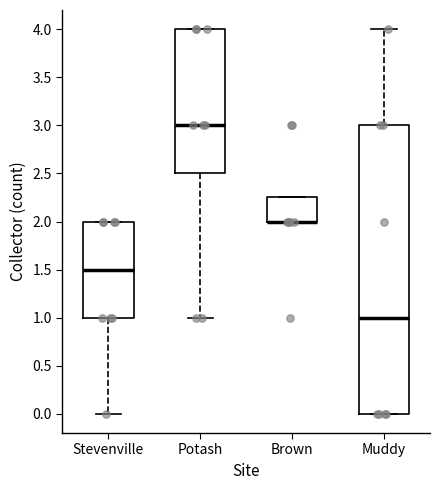

Reading left to right, read every box against the y-axis: the position of its median line, the range the box covers, and the ends of its whiskers. The values are not printed on the chart, so give them approximately, as read against the axis.

Stevenville: median 1.50, box 1.00 to 2.00, whiskers 0.00 to 2.00
Potash: median 3.00, box 2.50 to 4.00, whiskers 1.00 to 4.00
Brown: median 2.00 (drawn on the box's lower edge), box 2.00 to 2.25, whiskers 2.00 to 2.25
Muddy: median 1.00, box 0.00 to 3.00, whiskers 0.00 to 4.00